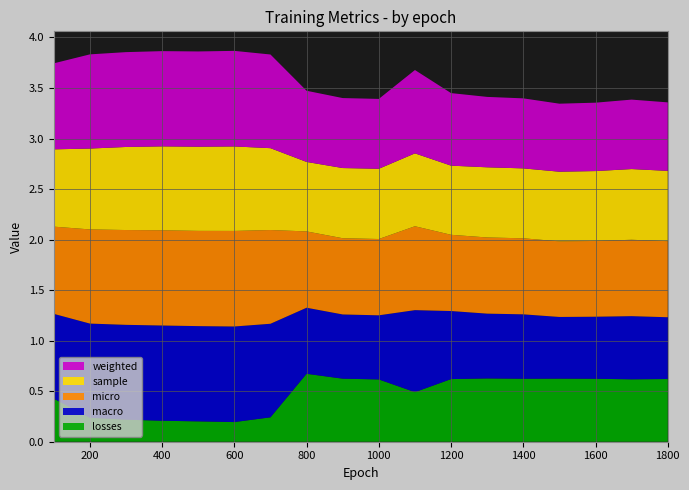

Reading left to right, what are all the values shown in this chart?

losses: 0.4	0.2	0.2	0.2	0.2	0.2	0.2	0.7	0.6	0.6	0.5	0.6	0.6	0.6	0.6	0.6	0.6	0.6
macro: 0.8	0.9	0.9	0.9	0.9	0.9	0.9	0.7	0.6	0.6	0.8	0.7	0.6	0.6	0.6	0.6	0.6	0.6
micro: 0.9	0.9	0.9	0.9	0.9	0.9	0.9	0.8	0.8	0.8	0.8	0.8	0.8	0.8	0.7	0.7	0.8	0.8
sample: 0.8	0.8	0.8	0.8	0.8	0.8	0.8	0.7	0.7	0.7	0.7	0.7	0.7	0.7	0.7	0.7	0.7	0.7
weighted: 0.9	0.9	0.9	0.9	0.9	0.9	0.9	0.7	0.7	0.7	0.8	0.7	0.7	0.7	0.7	0.7	0.7	0.7